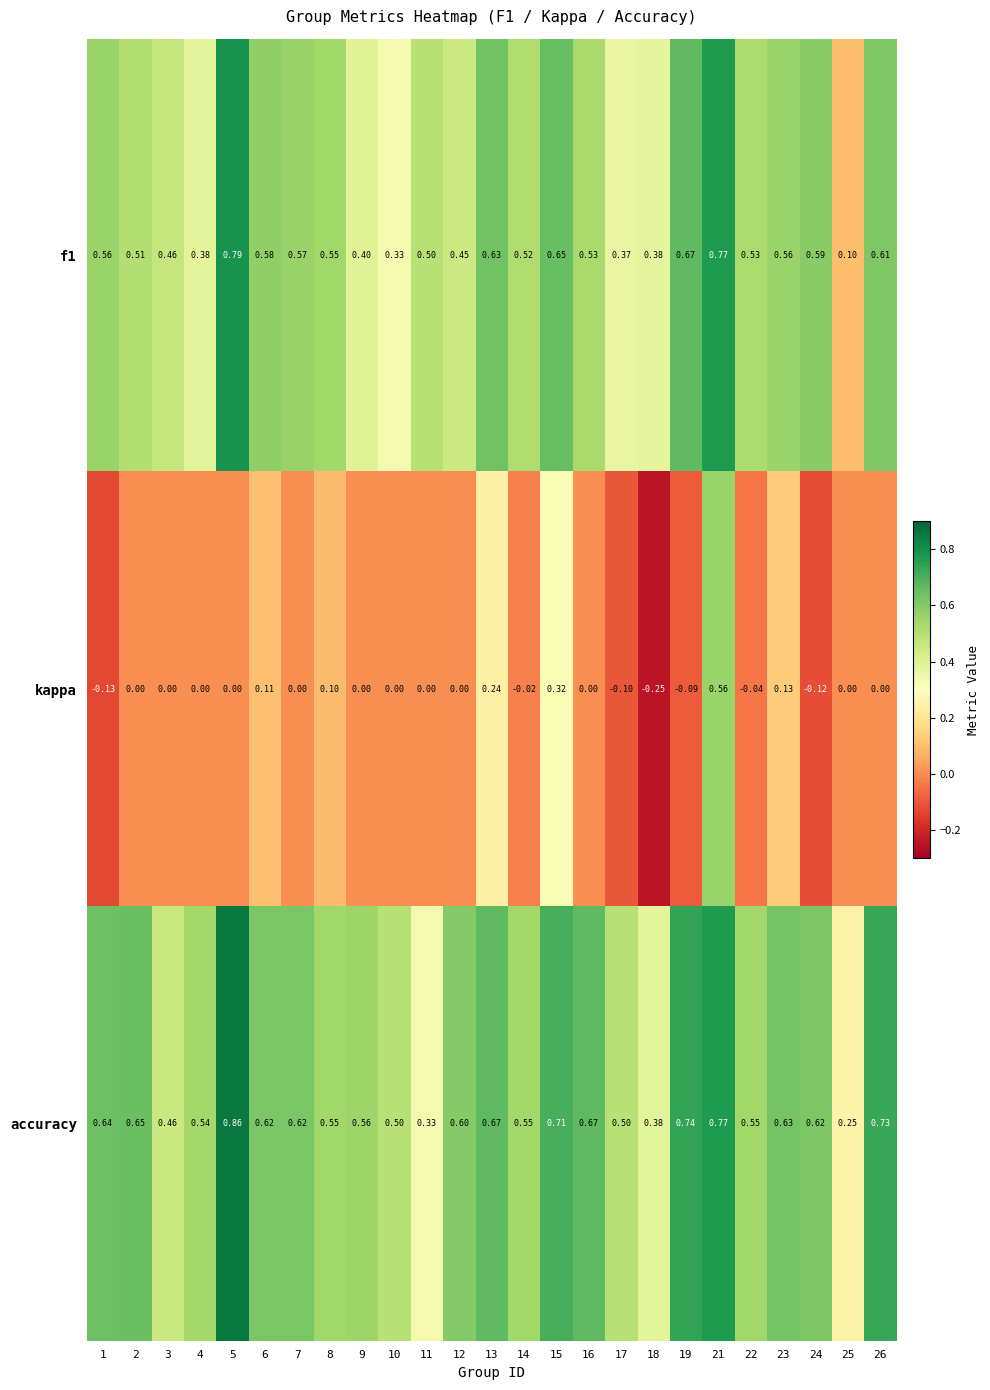

Between 24 and 26, which series saw the biggest shift?

kappa